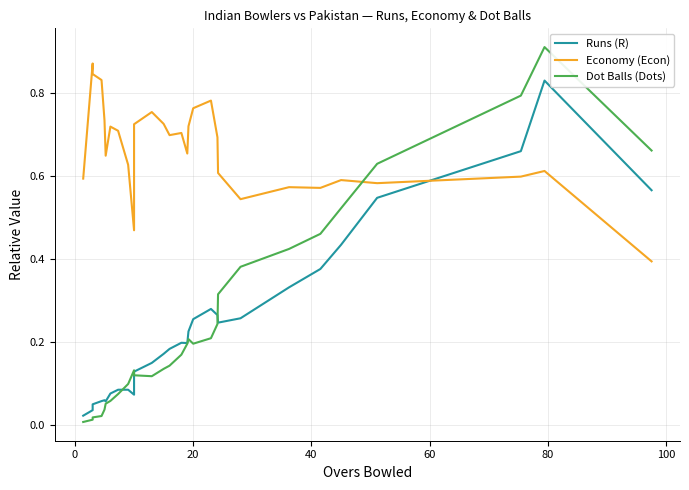

List the series in order of their peak value, highest first.

Dot Balls (Dots), Economy (Econ), Runs (R)